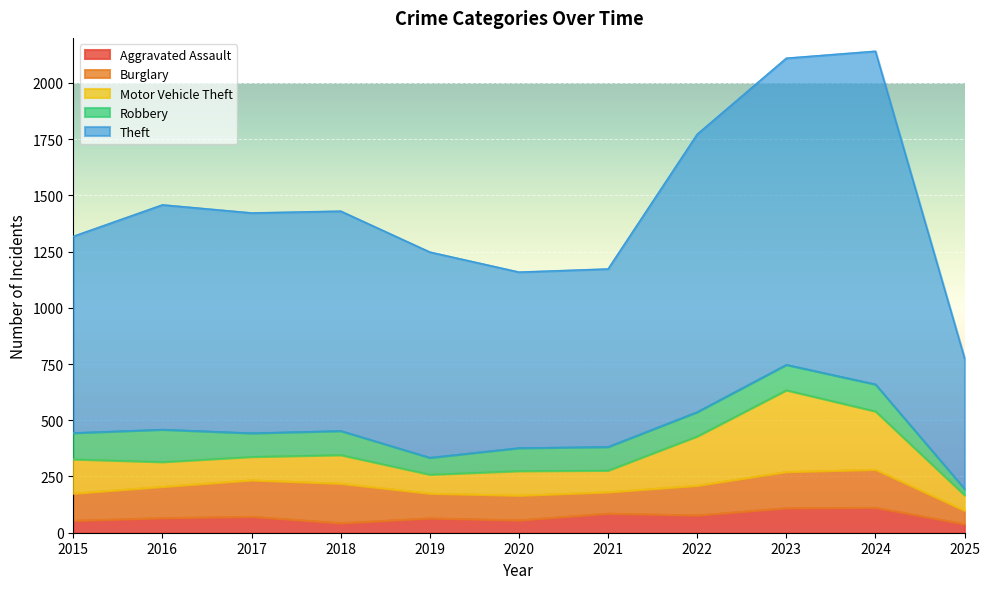

Reading left to right, what are all the values shown in this chart?

Aggravated Assault: 54	66	72	43	65	56	86	78	110	112	39
Burglary: 121	139	162	176	110	110	95	132	161	169	60
Motor Vehicle Theft: 152	110	104	127	84	109	96	219	363	259	68
Robbery: 117	144	105	107	75	102	105	108	113	120	28
Theft: 874	999	979	977	914	782	791	1235	1363	1481	581